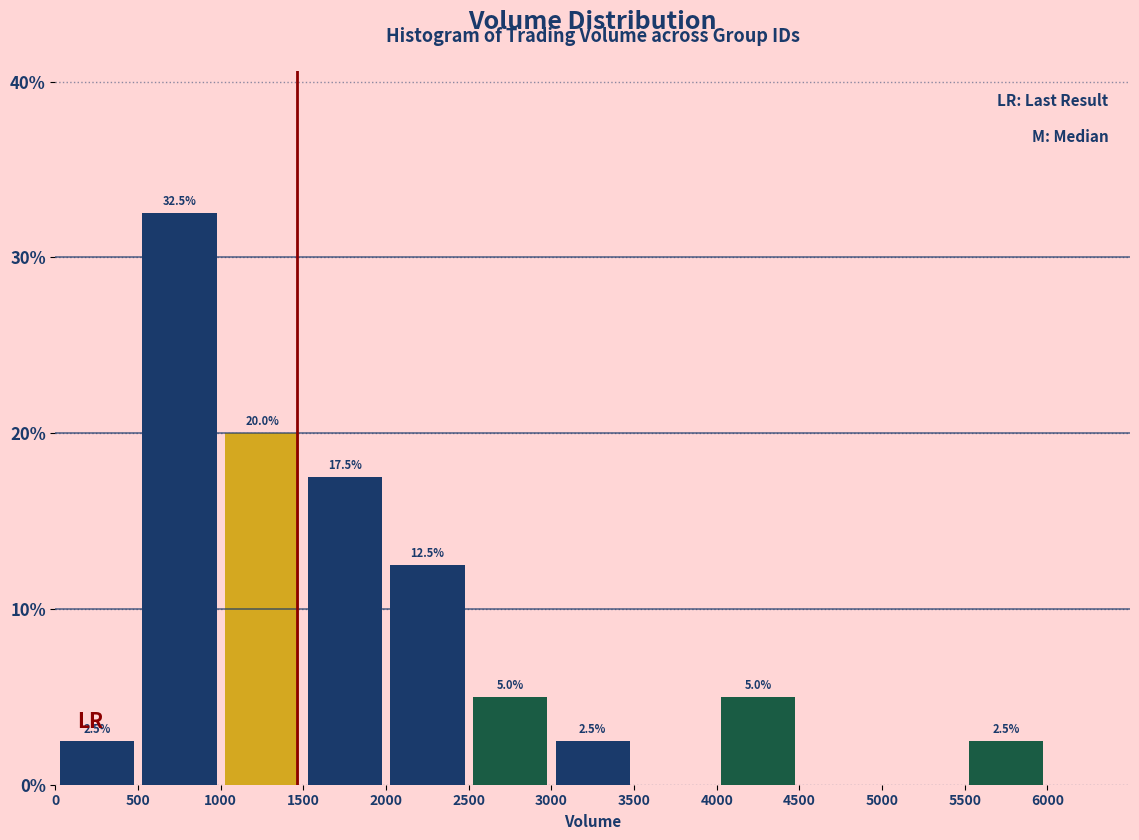

Over which range of the x-axis is the bar tallest?

500 to 1000